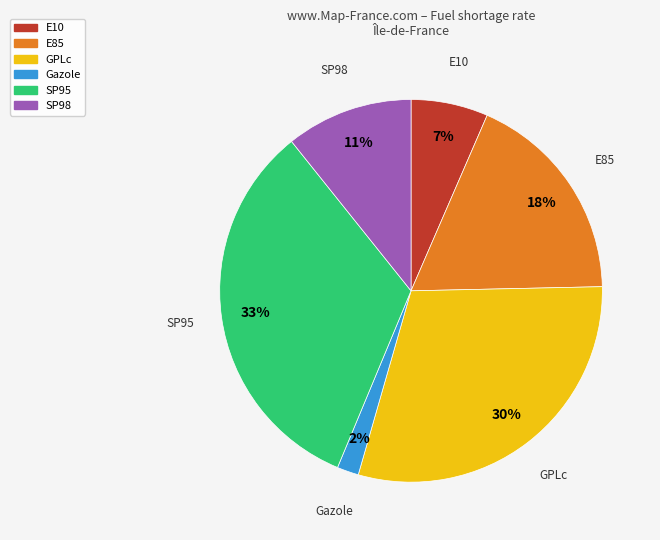

To the nearest percent, what is the average slice percentage?

17%